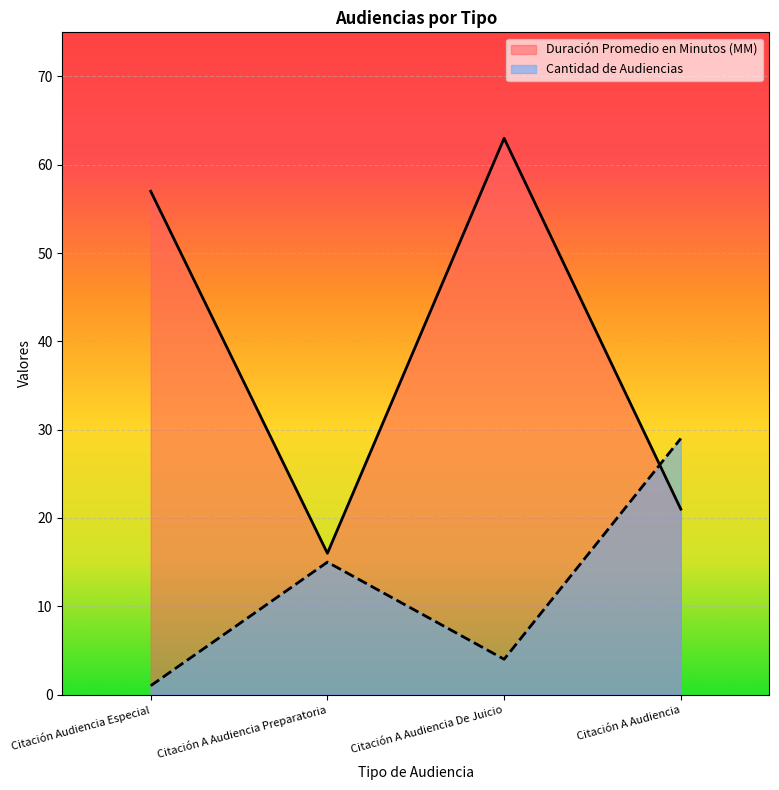

Reading right to left, extract all data points from this chart.

Duración Promedio en Minutos (MM): Citación A Audiencia=21	Citación A Audiencia De Juicio=63	Citación A Audiencia Preparatoria=16	Citación Audiencia Especial=57
Cantidad de Audiencias: Citación A Audiencia=29	Citación A Audiencia De Juicio=4	Citación A Audiencia Preparatoria=15	Citación Audiencia Especial=1